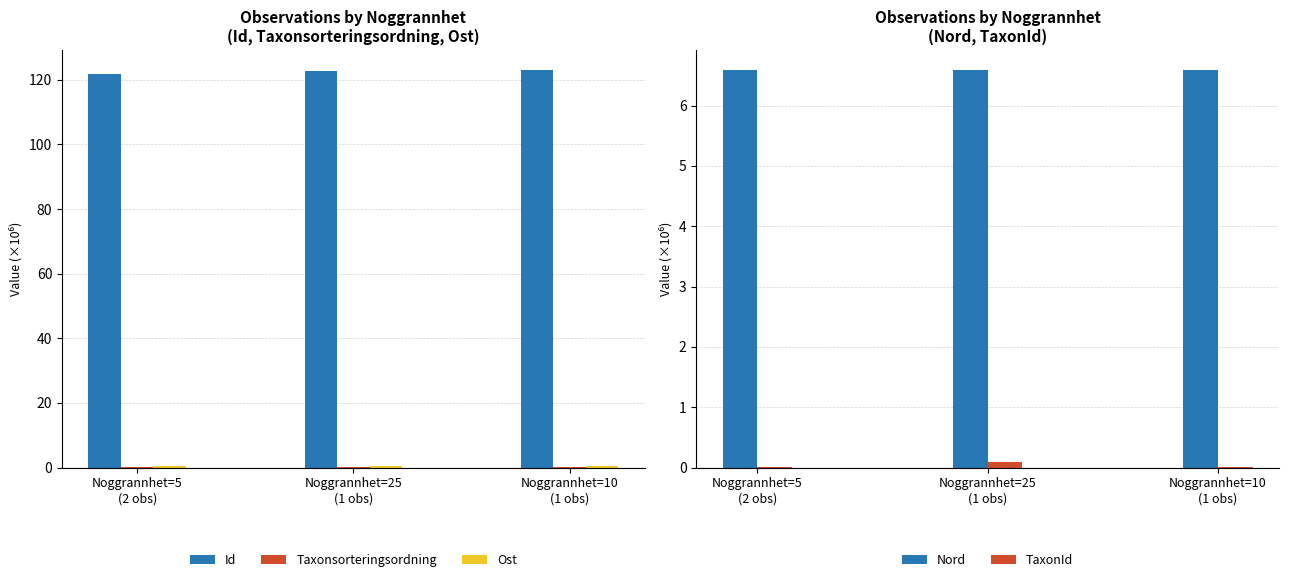

Rank the series at Noggrannhet=5
(2 obs) from highest to lowest value.

Id, Nord, Ost, Taxonsorteringsordning, TaxonId